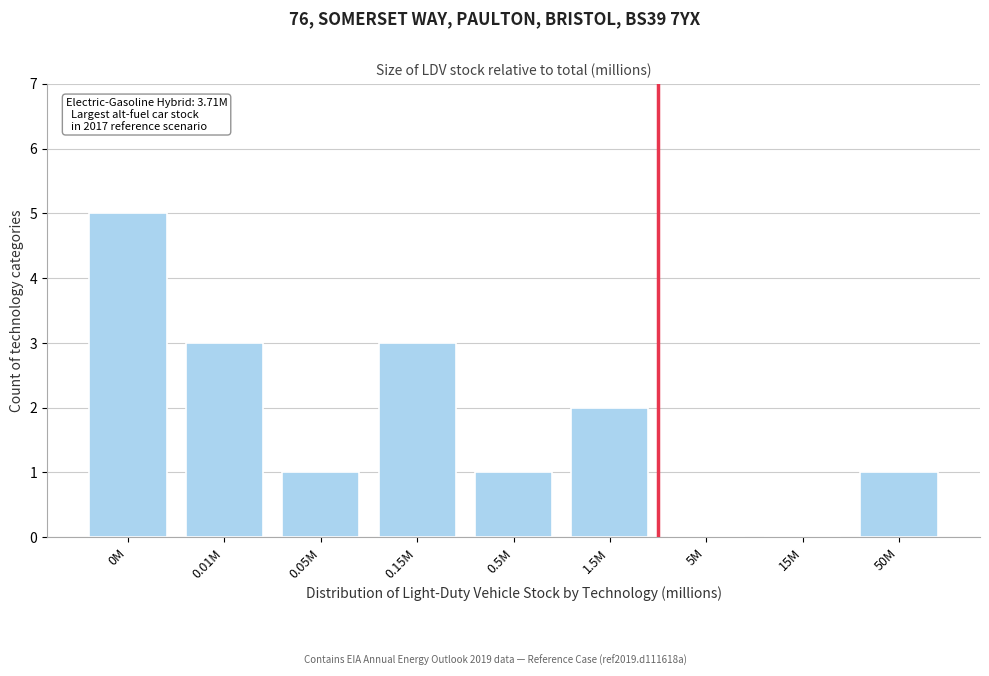

Reading right to left, list all the values displayed in this chart.

50M=1	15M=0	5M=0	1.5M=2	0.5M=1	0.15M=3	0.05M=1	0.01M=3	0M=5